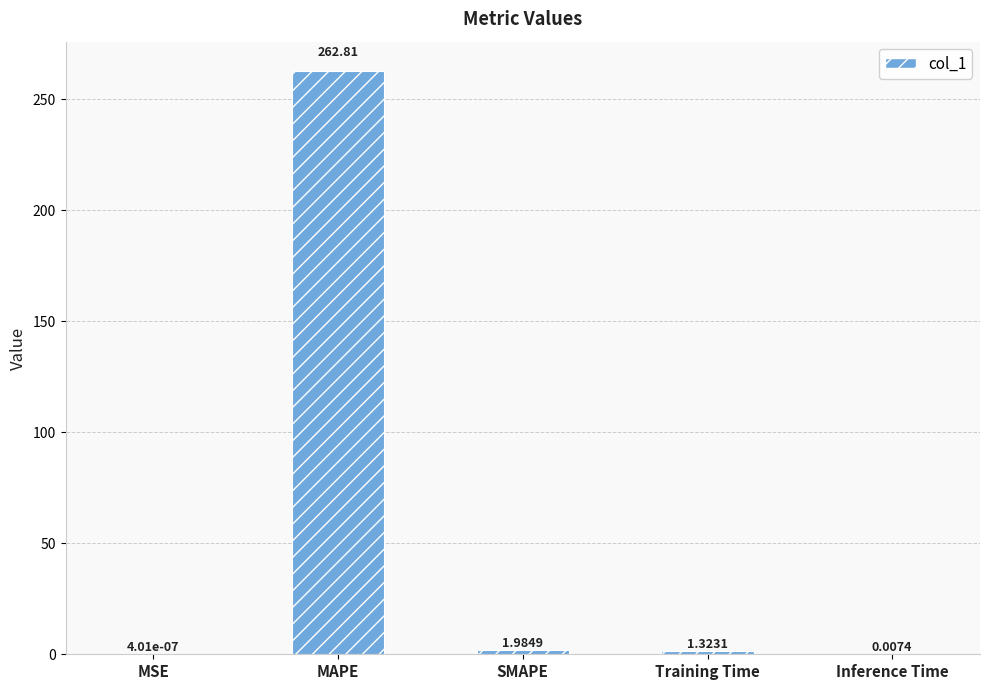

At which label is the value closest to 131?

SMAPE